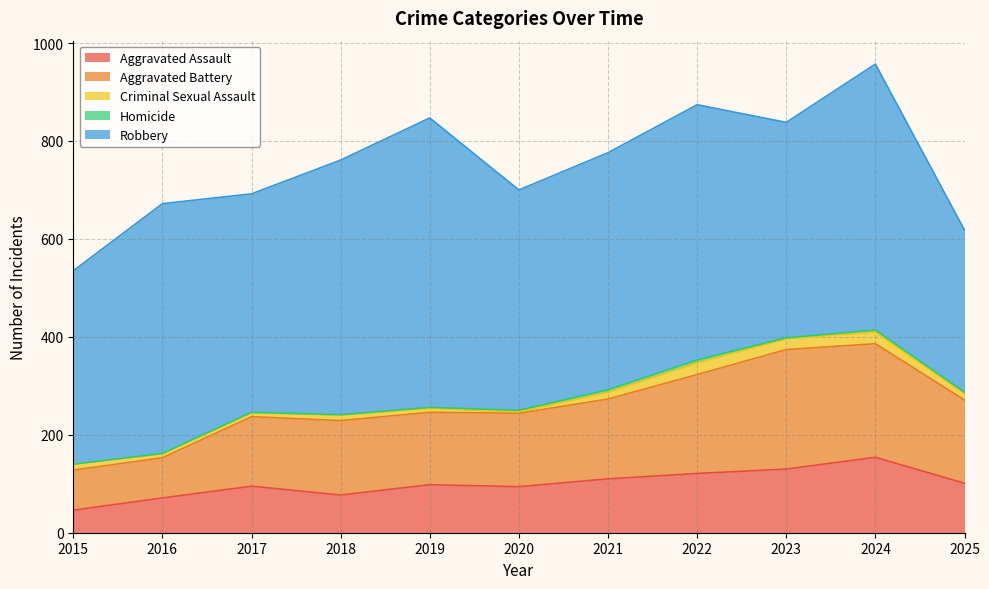

True or false: Robbery and Aggravated Battery cross at least once.

False